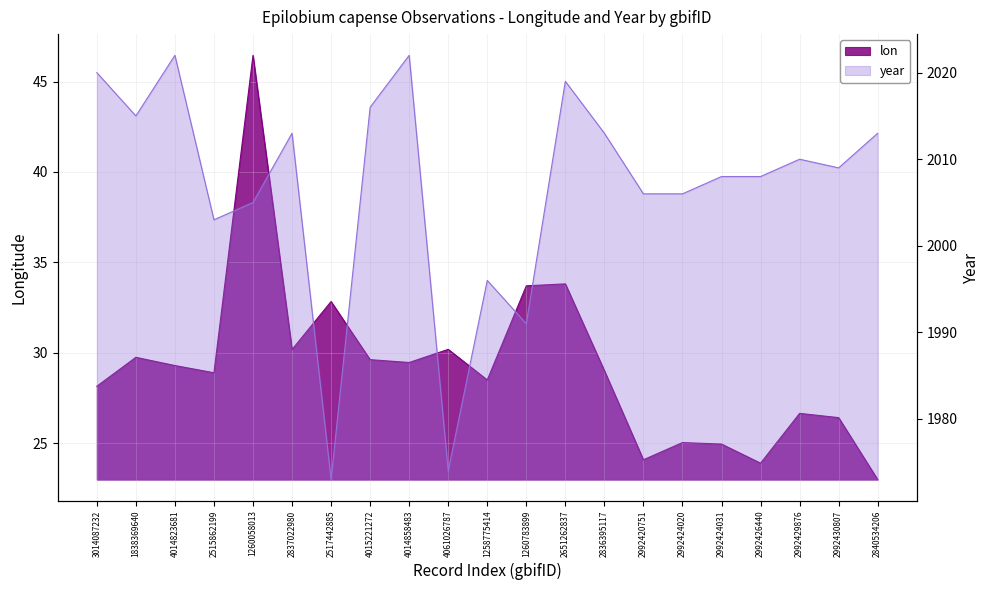

What is the label of the 16th point from the left?

2992424020